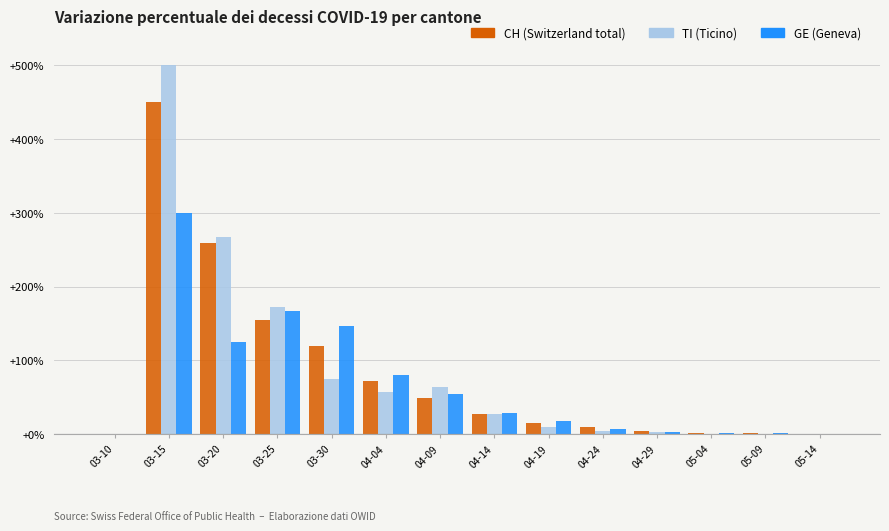

At which category is the sum across all series the highest?

03-15